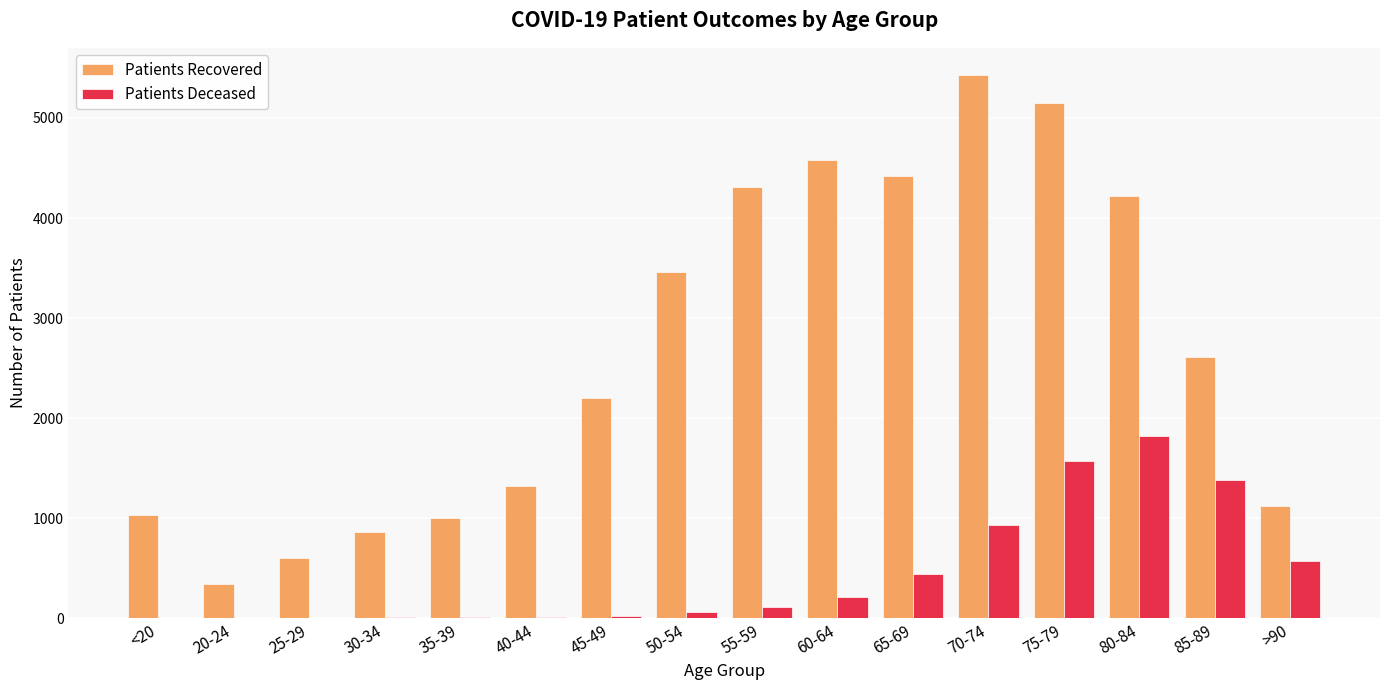

What is the maximum value shown in the chart?

5430